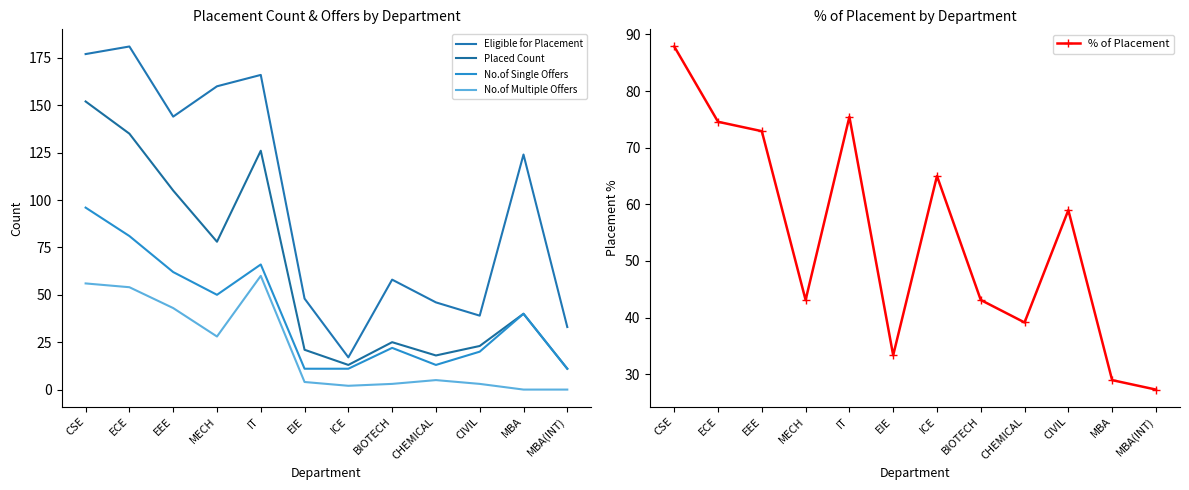

What is the approximate value of No.of Multiple Offers at CHEMICAL?

5.0